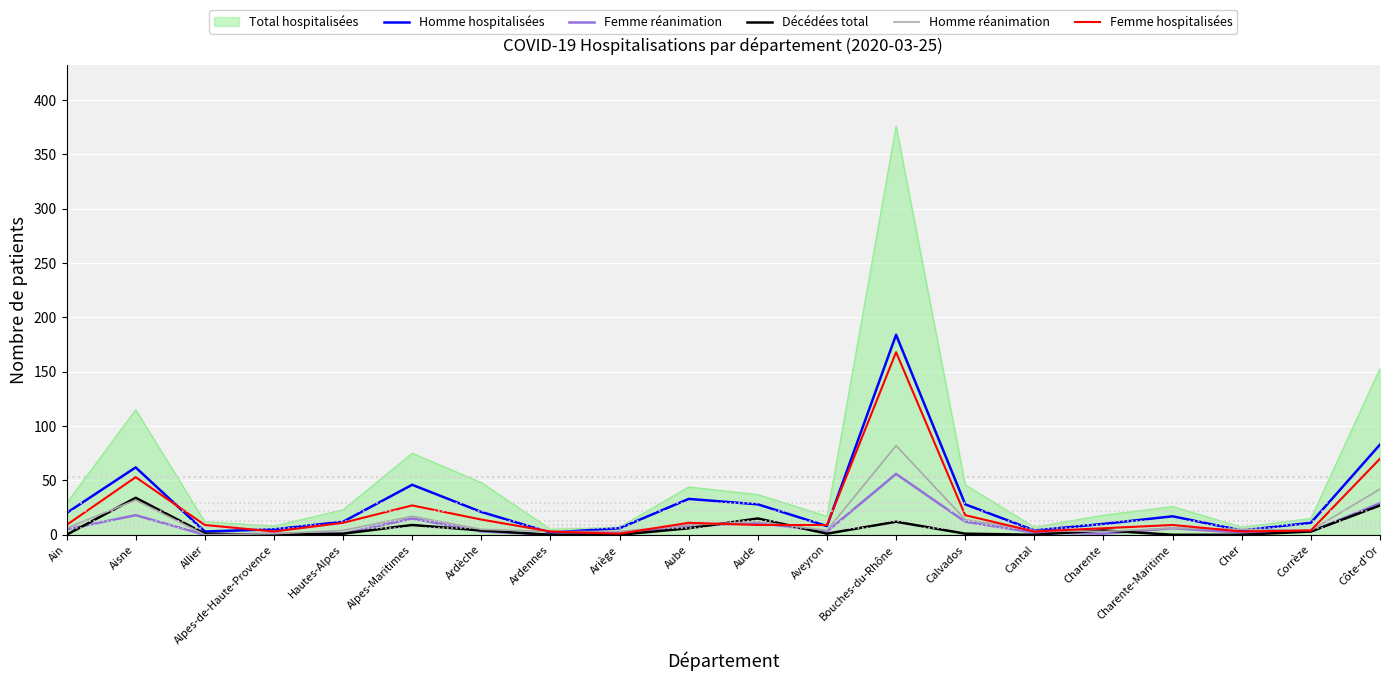

After their last crossing, which series has the higher values: Femme hospitalisées or Décédées total?

Femme hospitalisées